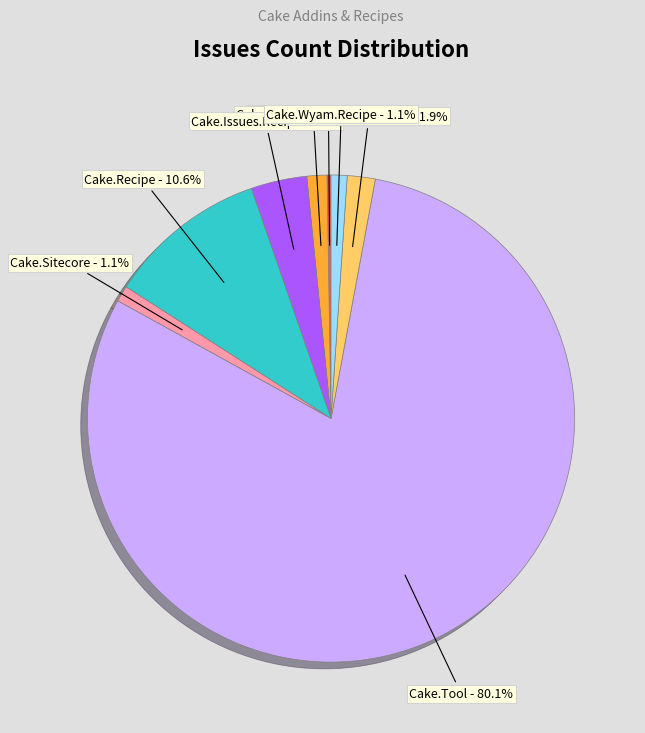

To the nearest percent, what is the difference between the largest and smallest slice percentages?

80%